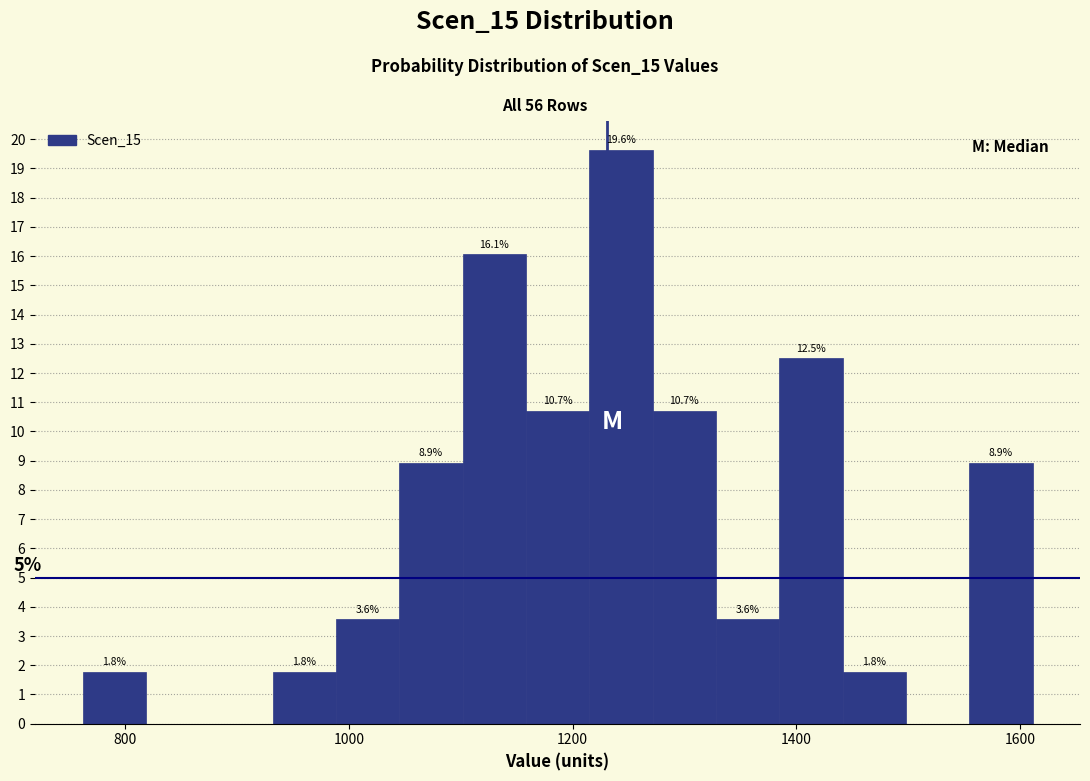

Read against the x-axis, roughly where is the centre of the tallest bar?

1240